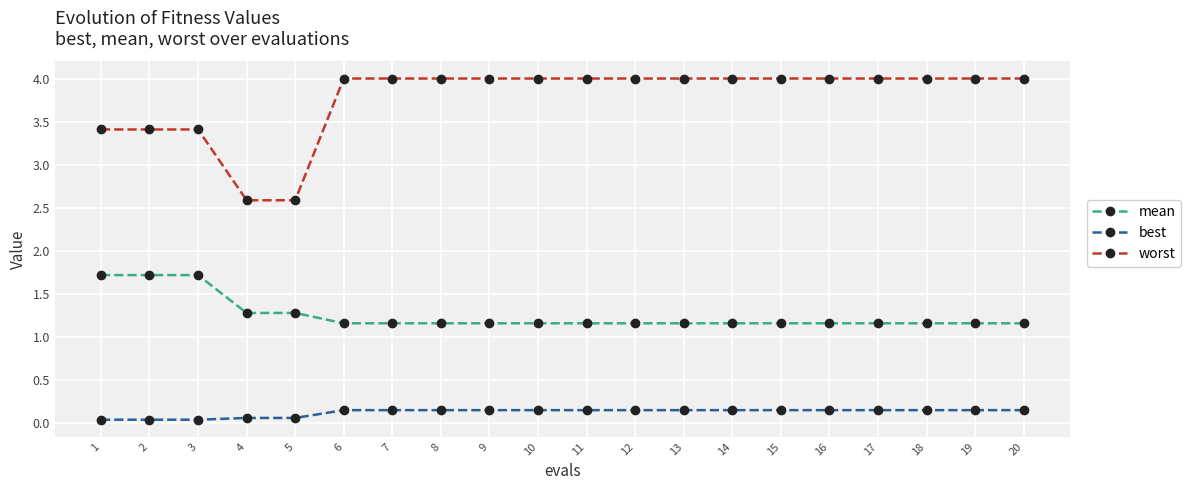

List the series in order of their peak value, lowest first.

best, mean, worst